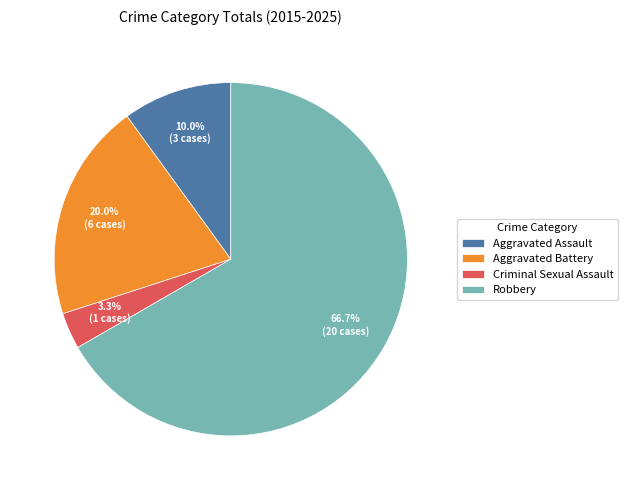

Combined, do Robbery and Criminal Sexual Assault account for over 50%?

Yes